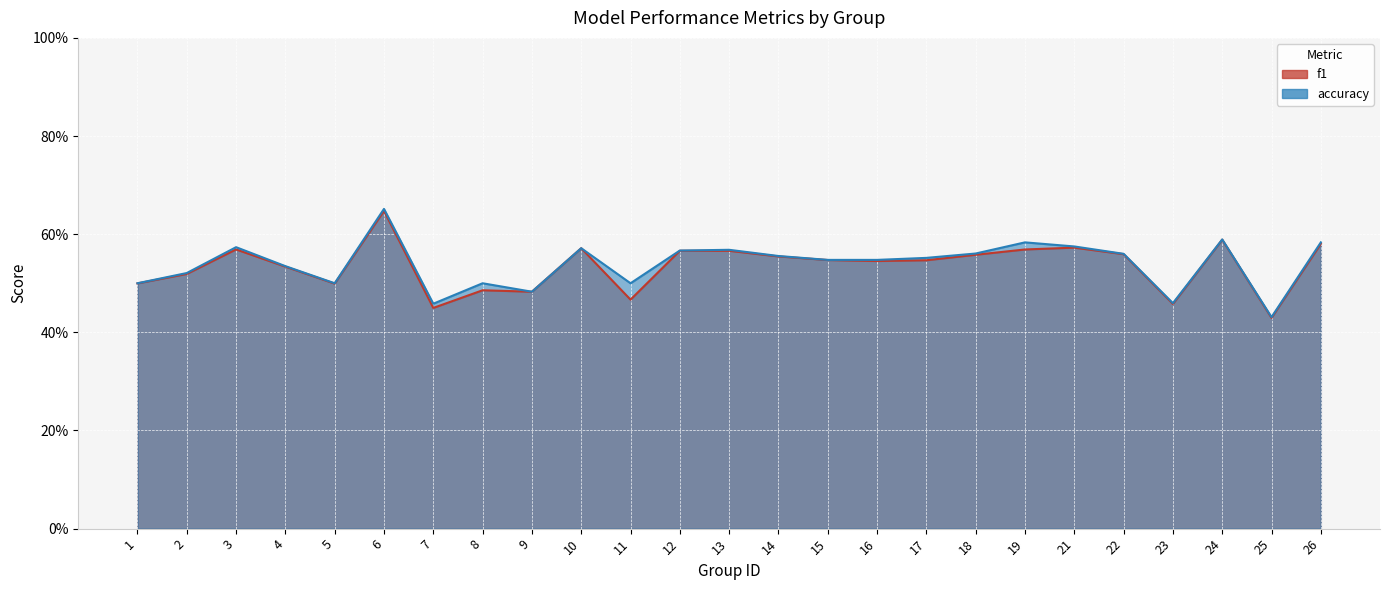

Reading left to right, list all the values displayed in this chart.

f1: 1=0.5	2=0.5	3=0.6	4=0.5	5=0.5	6=0.6	7=0.4	8=0.5	9=0.5	10=0.6	11=0.5	12=0.6	13=0.6	14=0.6	15=0.5	16=0.5	17=0.5	18=0.6	19=0.6	21=0.6	22=0.6	23=0.5	24=0.6	25=0.4	26=0.6
accuracy: 1=0.5	2=0.5	3=0.6	4=0.5	5=0.5	6=0.7	7=0.5	8=0.5	9=0.5	10=0.6	11=0.5	12=0.6	13=0.6	14=0.6	15=0.5	16=0.5	17=0.6	18=0.6	19=0.6	21=0.6	22=0.6	23=0.5	24=0.6	25=0.4	26=0.6